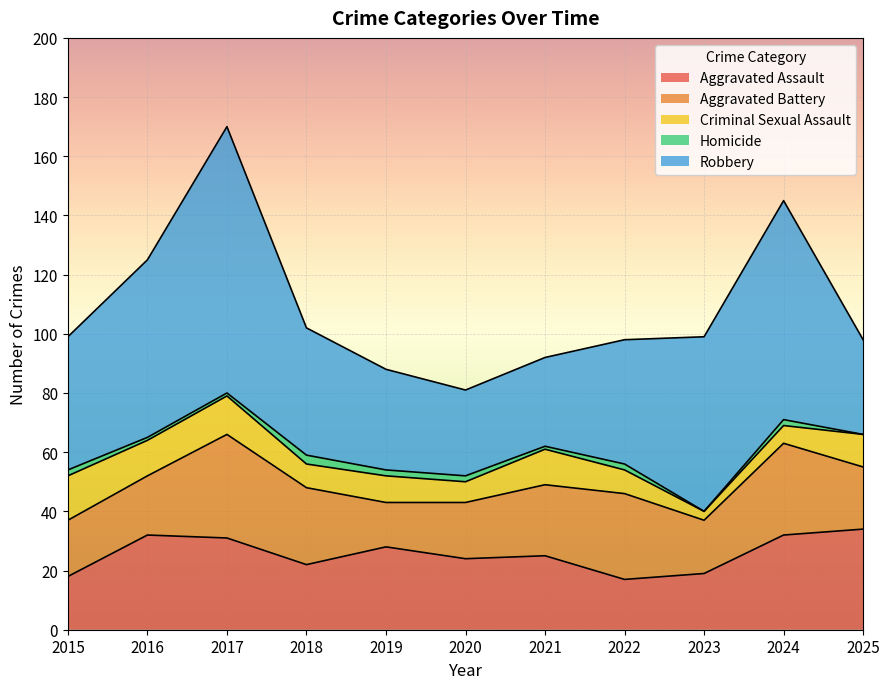

True or false: Criminal Sexual Assault and Aggravated Assault intersect in this chart.

False